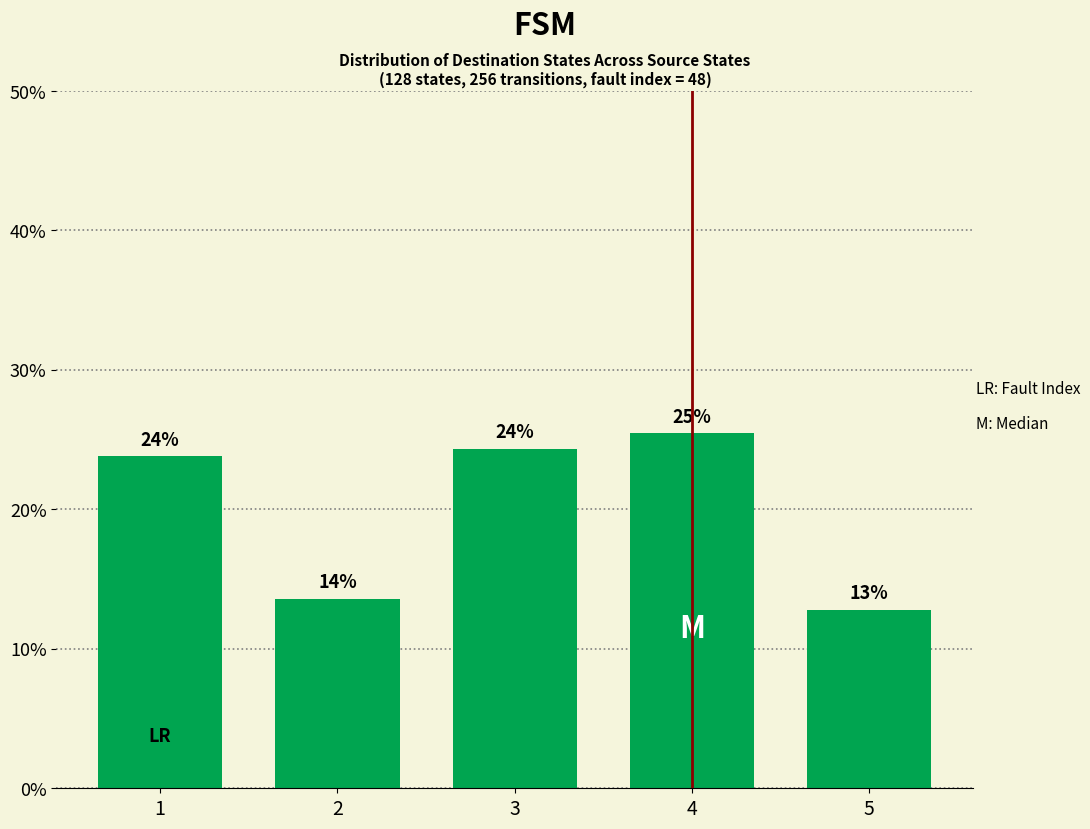

Does the chart contain any negative values?

No